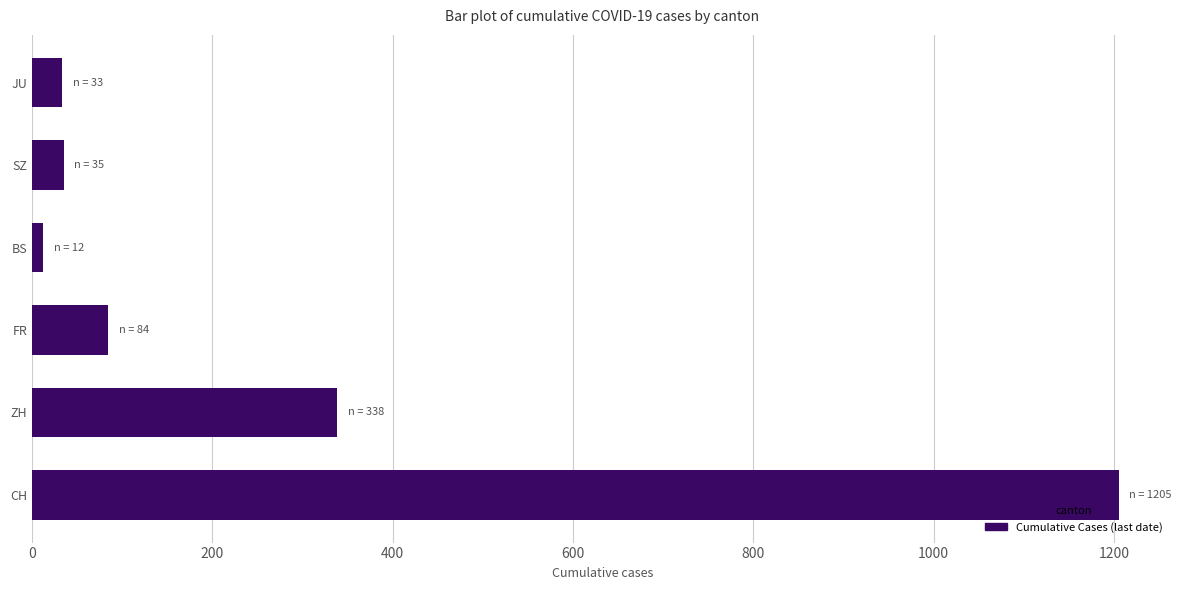

The value at FR is 84. True or false?

True